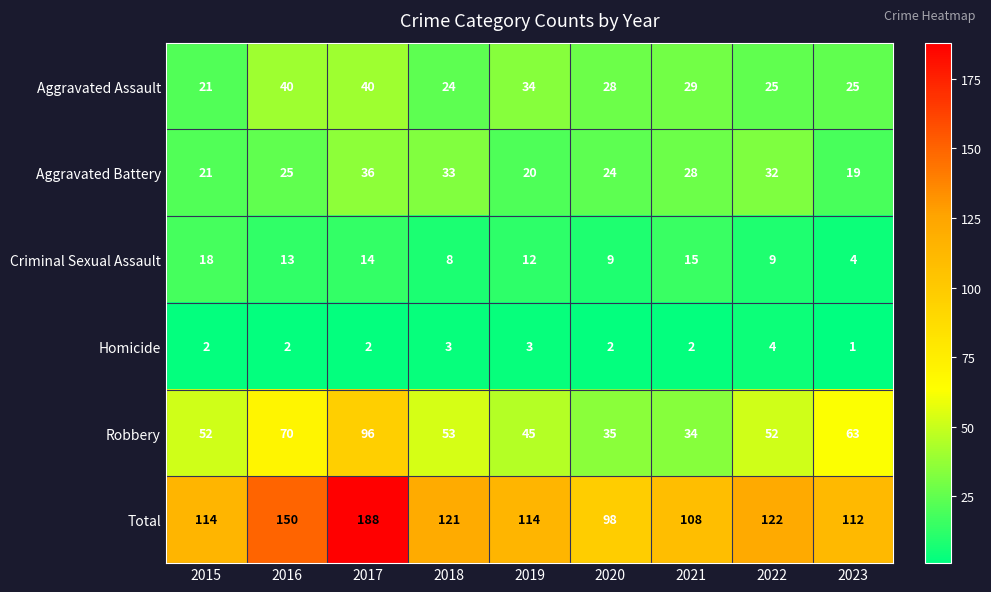

Between 2016 and 2022, which series saw the biggest shift?

Total